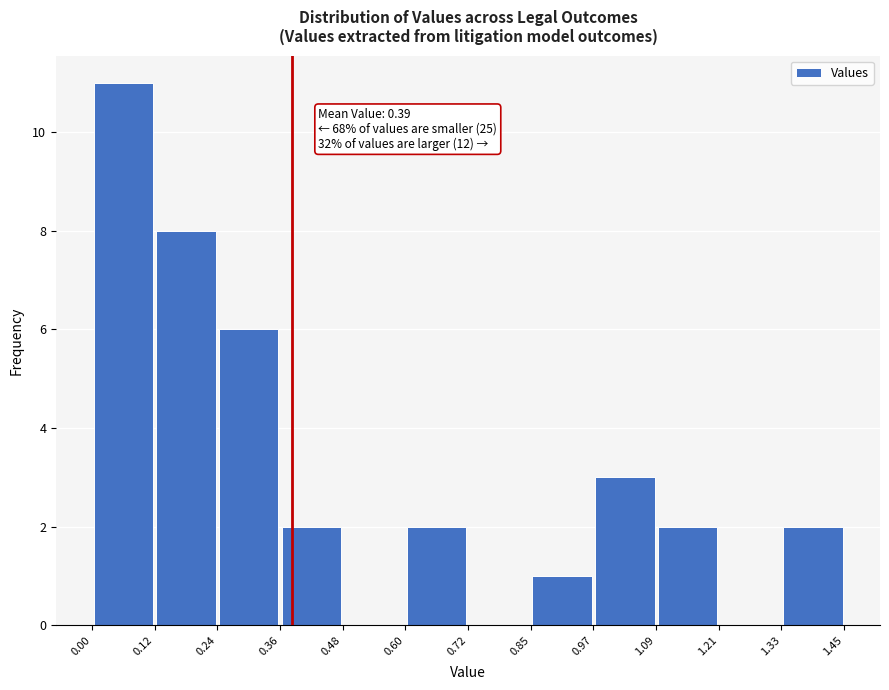

Which range on the x-axis has the tallest bar?

0.00 to 0.12